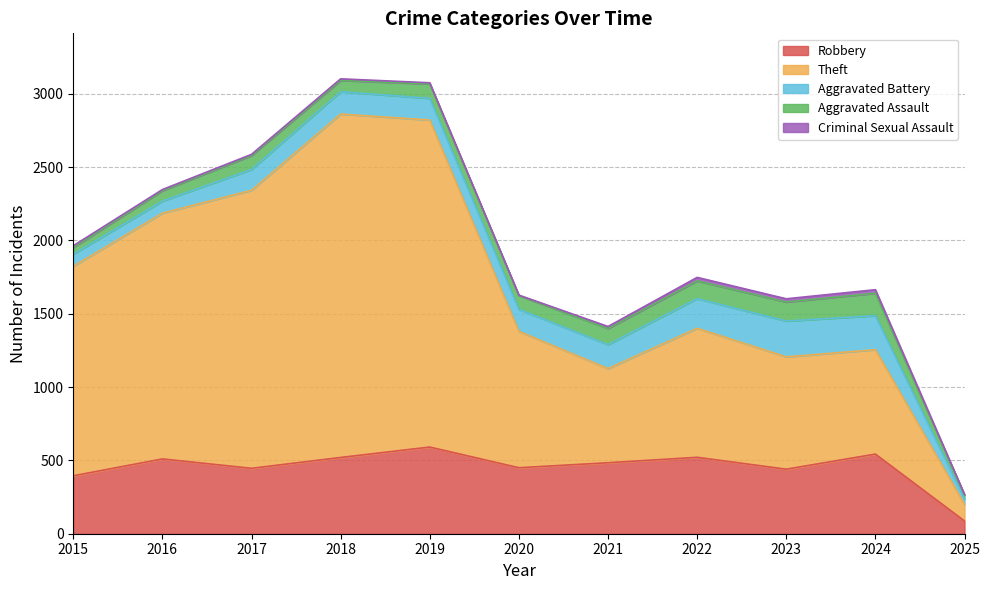

Where is Criminal Sexual Assault nearest to the value 13?

2015